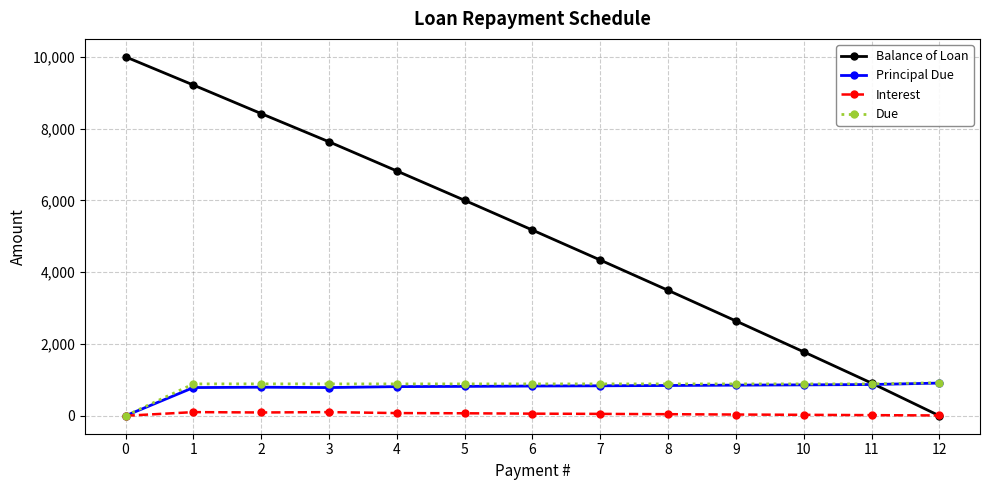

What is the maximum value for Balance of Loan?

10000.0